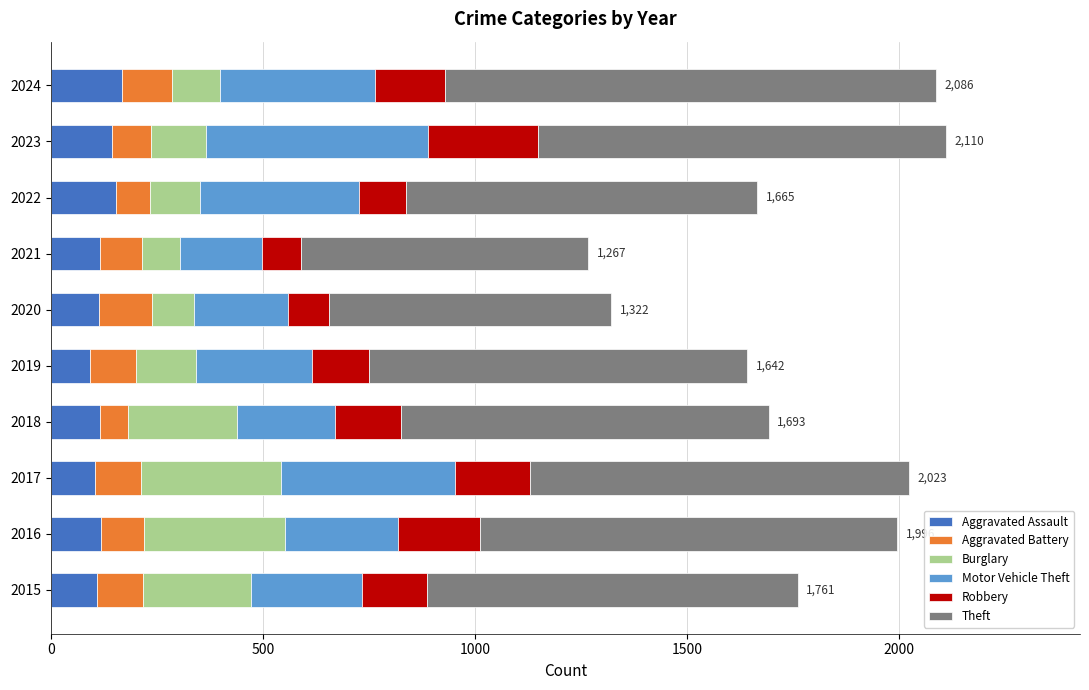

What is the lowest value of the Aggravated Assault series?

92